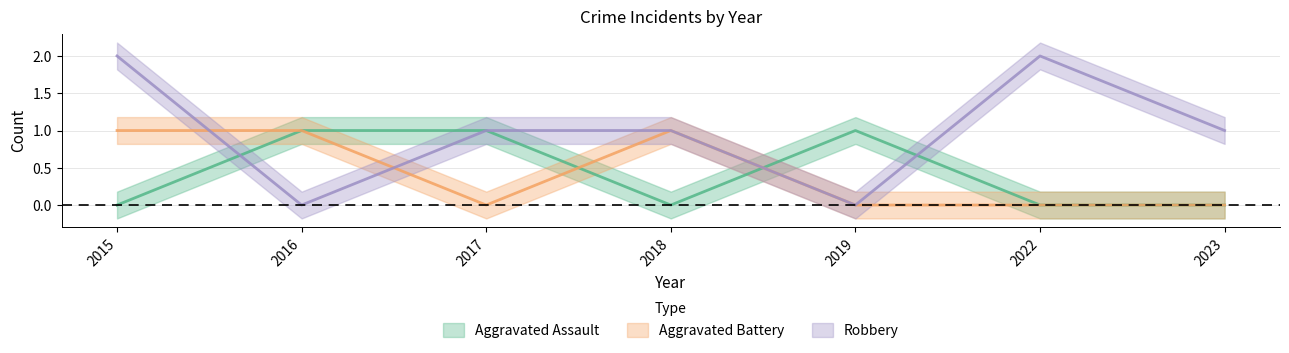

Between 2018 and 2019, which series saw the biggest shift?

Aggravated Assault